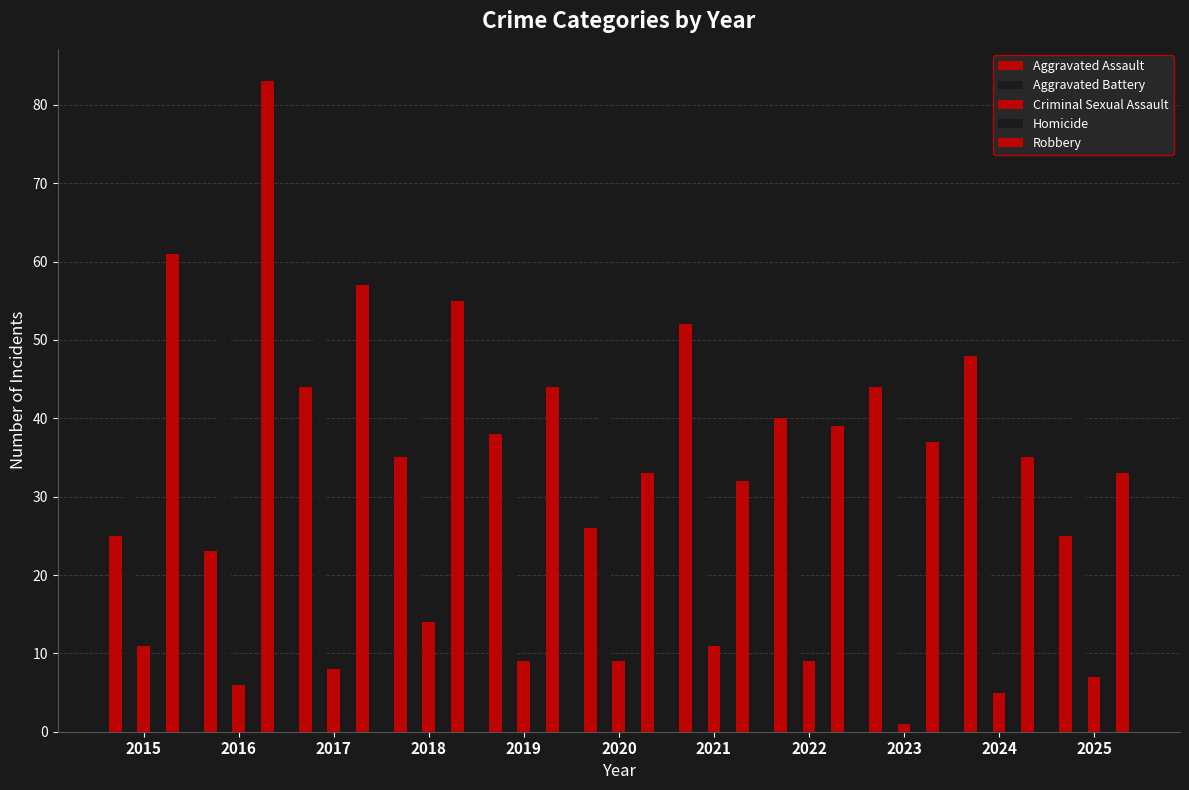

What value does the Homicide series have at 2020?

5